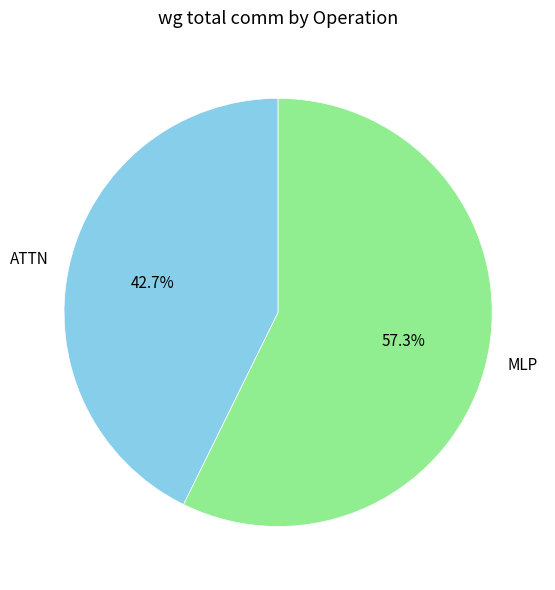

Approximately how many times larger is the value at MLP compared to ATTN?

1.3